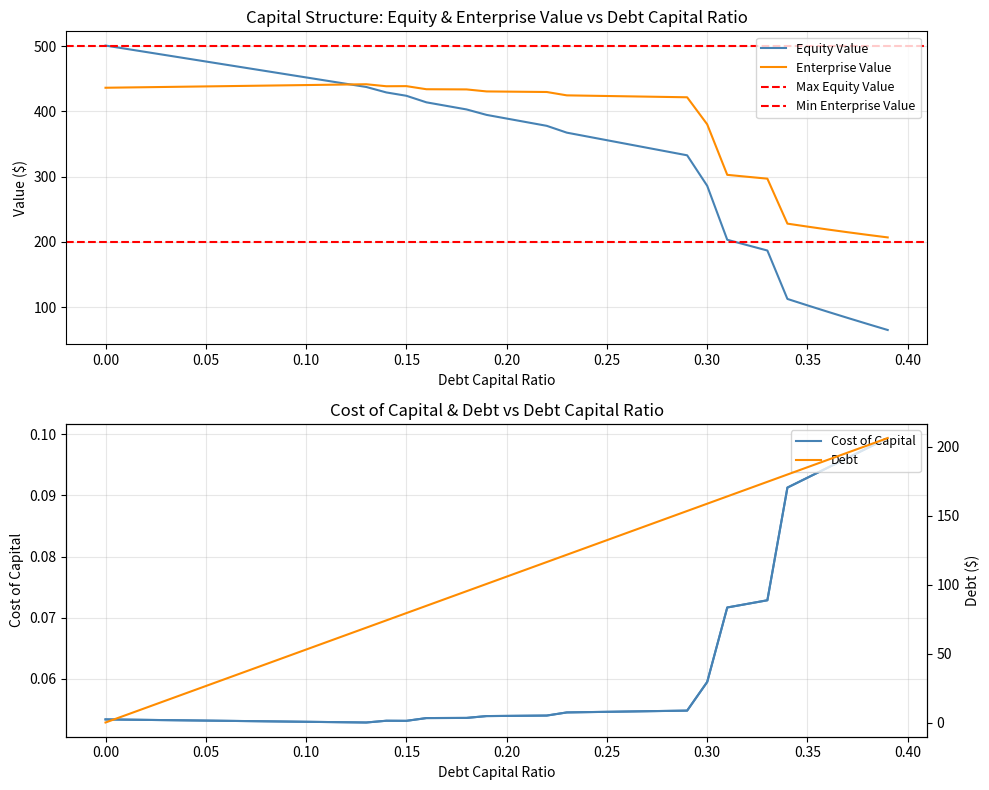

True or false: cost_capital and equity_value cross at least once.

False